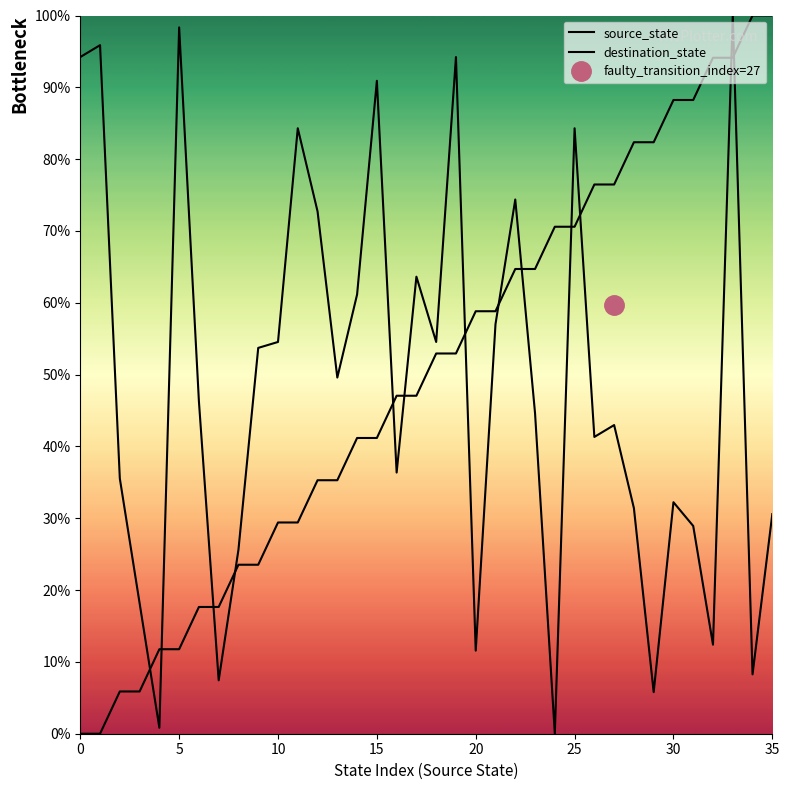

True or false: destination_state has a value of 23.0 at 26.

False